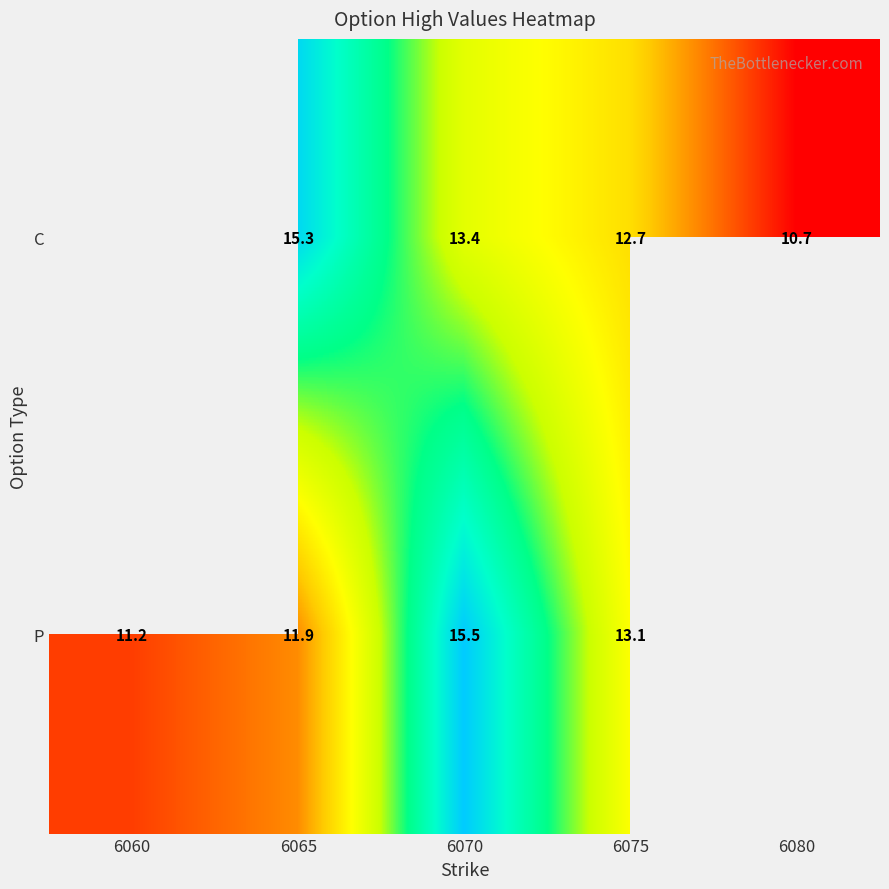

Between 6065 and 6075, which series saw the biggest shift?

C